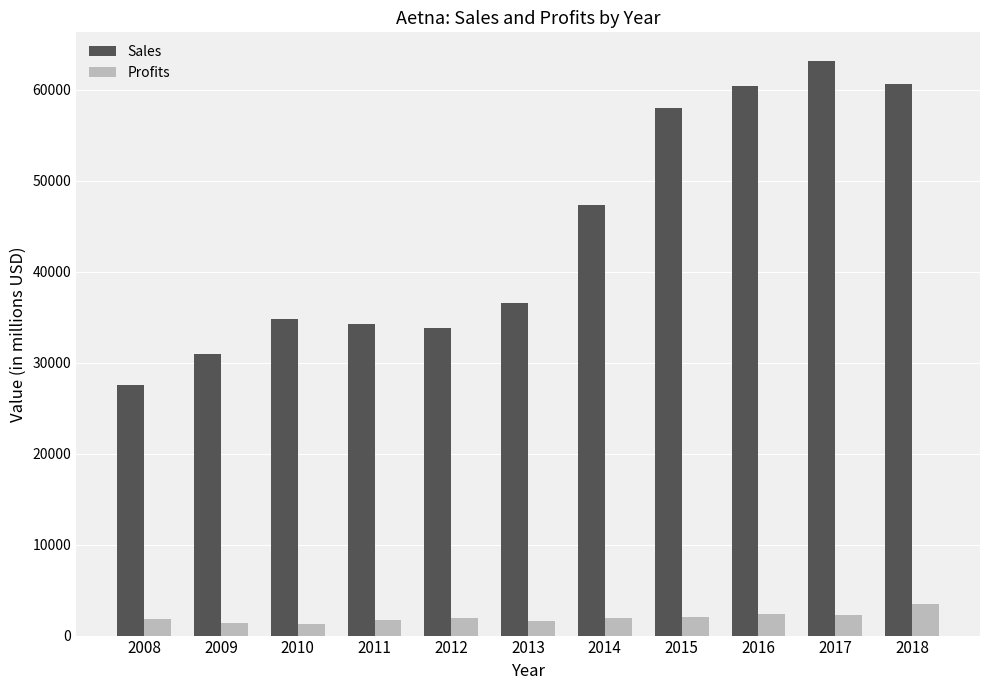

List the series in order of their overall mean, highest first.

Sales, Profits